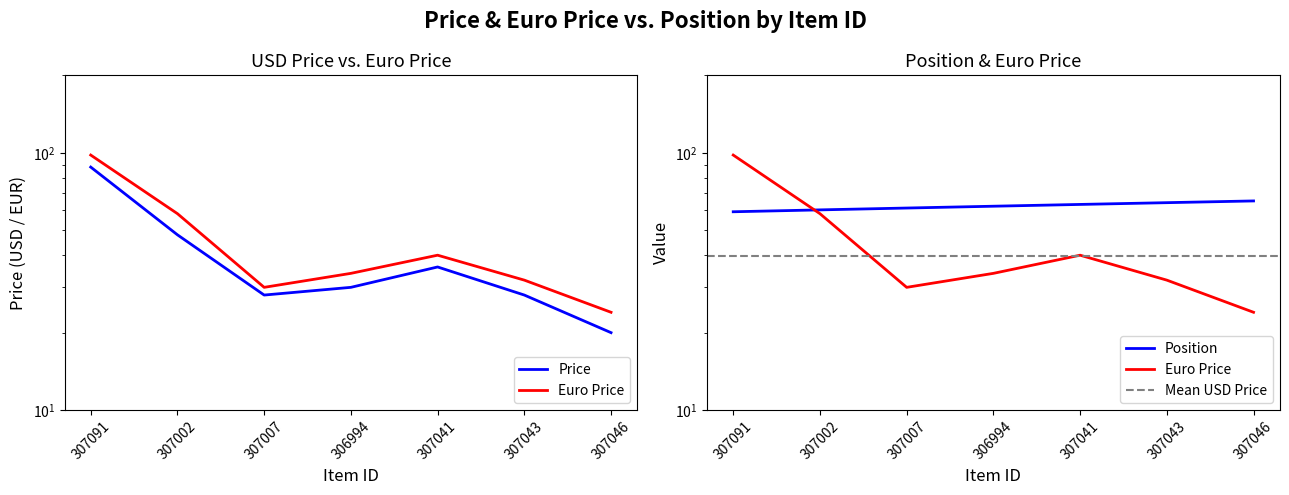

How many times do Price and Position cross each other?

1